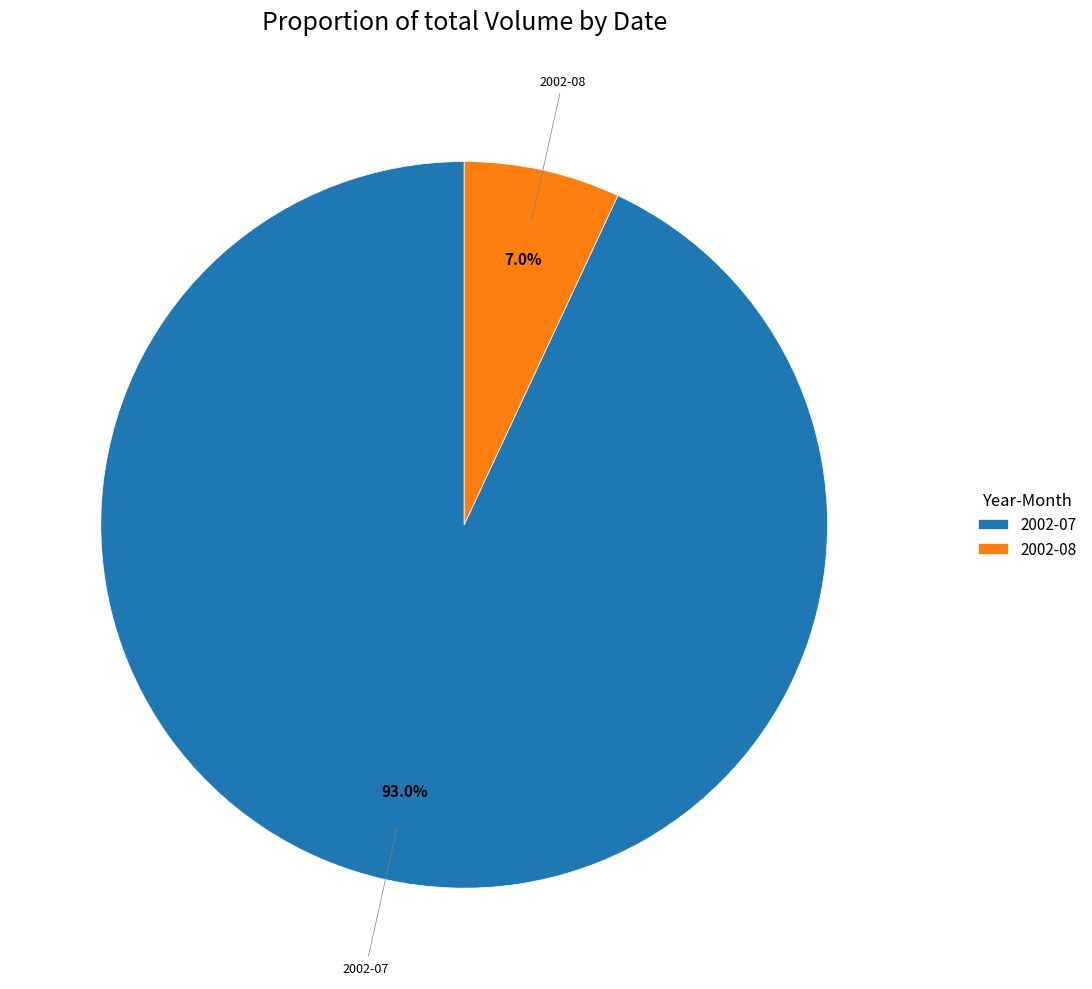

What is the largest slice in the pie chart?

2002-07